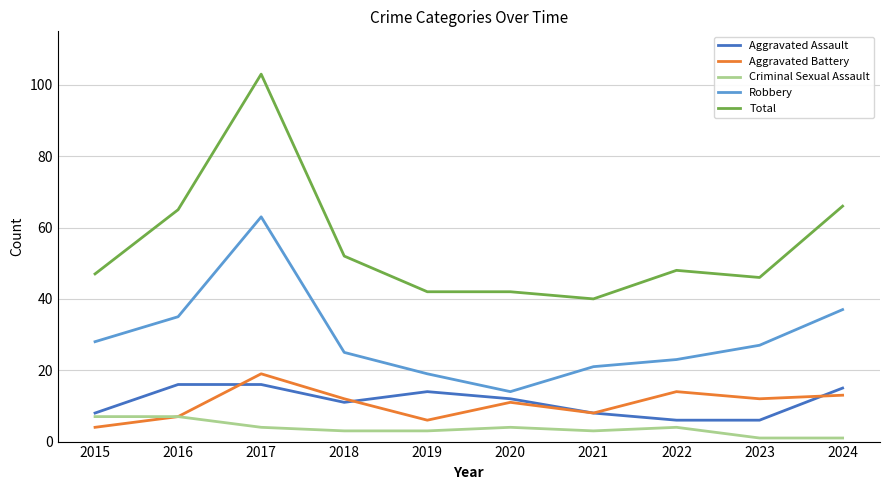

At which category is the sum across all series the highest?

2017